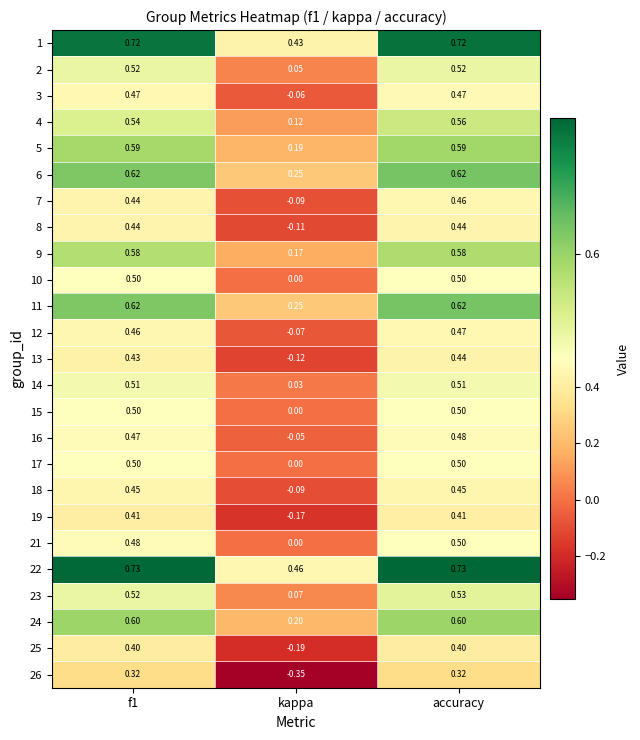

At which category is the sum across all series the highest?

accuracy